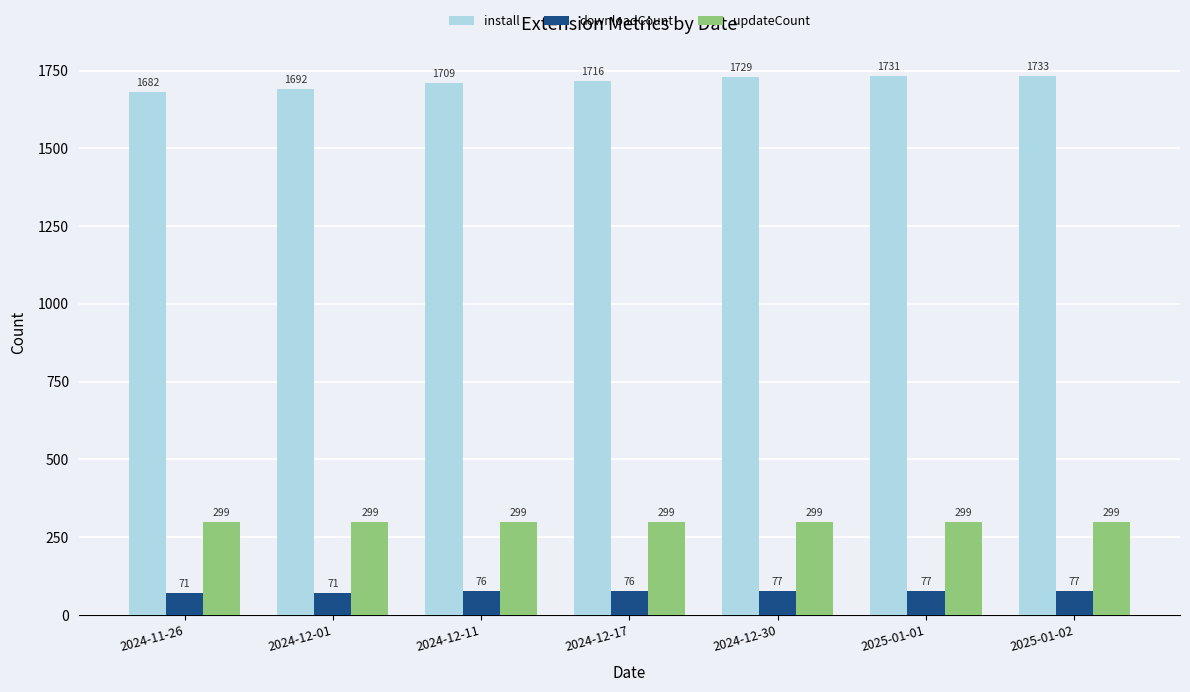

At how many categories does at least one series exceed 1066?

7